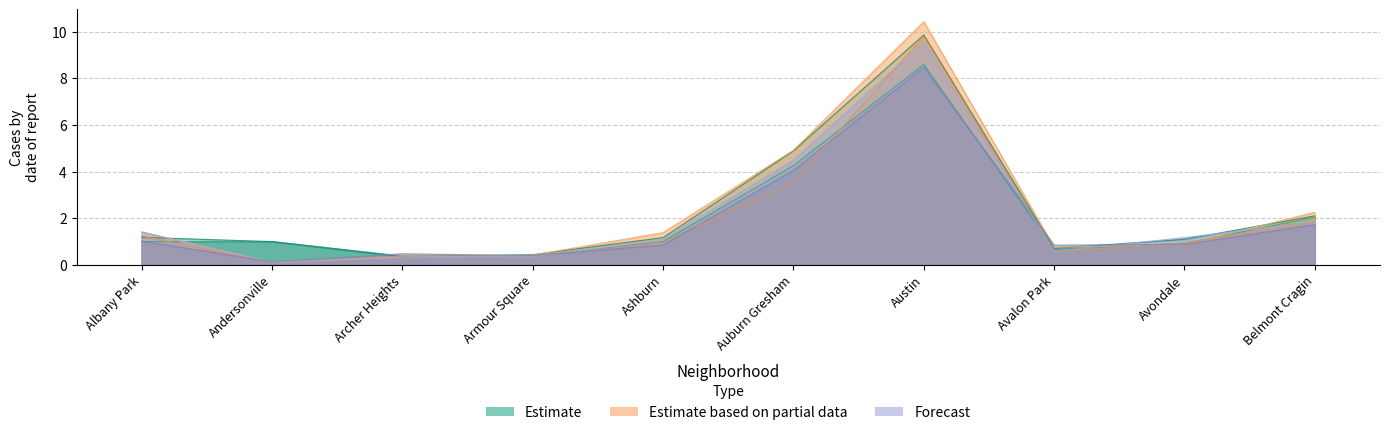

Rank the categories by 2018 value from lowest to highest.

Andersonville, Archer Heights, Armour Square, Avalon Park, Ashburn, Avondale, Albany Park, Belmont Cragin, Auburn Gresham, Austin